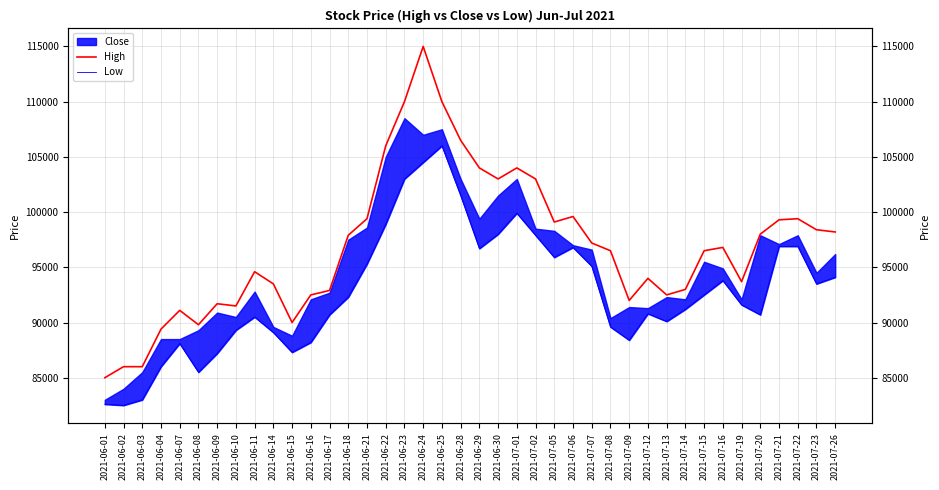

Reading left to right, what are all the values shown in this chart?

High: 2021-06-01=85000	2021-06-02=86000	2021-06-03=86000	2021-06-04=89400	2021-06-07=91100	2021-06-08=89800	2021-06-09=91700	2021-06-10=91500	2021-06-11=94600	2021-06-14=93500	2021-06-15=90000	2021-06-16=92500	2021-06-17=92900	2021-06-18=97900	2021-06-21=99400	2021-06-22=106000	2021-06-23=110000	2021-06-24=115000	2021-06-25=110000	2021-06-28=106500	2021-06-29=104000	2021-06-30=103000	2021-07-01=104000	2021-07-02=103000	2021-07-05=99100	2021-07-06=99600	2021-07-07=97200	2021-07-08=96500	2021-07-09=92000	2021-07-12=94000	2021-07-13=92500	2021-07-14=93000	2021-07-15=96500	2021-07-16=96800	2021-07-19=93700	2021-07-20=98000	2021-07-21=99300	2021-07-22=99400	2021-07-23=98400	2021-07-26=98200
Low: 2021-06-01=82600	2021-06-02=82500	2021-06-03=83000	2021-06-04=86000	2021-06-07=88100	2021-06-08=85500	2021-06-09=87200	2021-06-10=89300	2021-06-11=90500	2021-06-14=89100	2021-06-15=87300	2021-06-16=88200	2021-06-17=90700	2021-06-18=92300	2021-06-21=95300	2021-06-22=98900	2021-06-23=103000	2021-06-24=104500	2021-06-25=106000	2021-06-28=101500	2021-06-29=96700	2021-06-30=98000	2021-07-01=99900	2021-07-02=97900	2021-07-05=95900	2021-07-06=96800	2021-07-07=95100	2021-07-08=89600	2021-07-09=88400	2021-07-12=90800	2021-07-13=90100	2021-07-14=91200	2021-07-15=92500	2021-07-16=93800	2021-07-19=91600	2021-07-20=90700	2021-07-21=96900	2021-07-22=96900	2021-07-23=93500	2021-07-26=94100